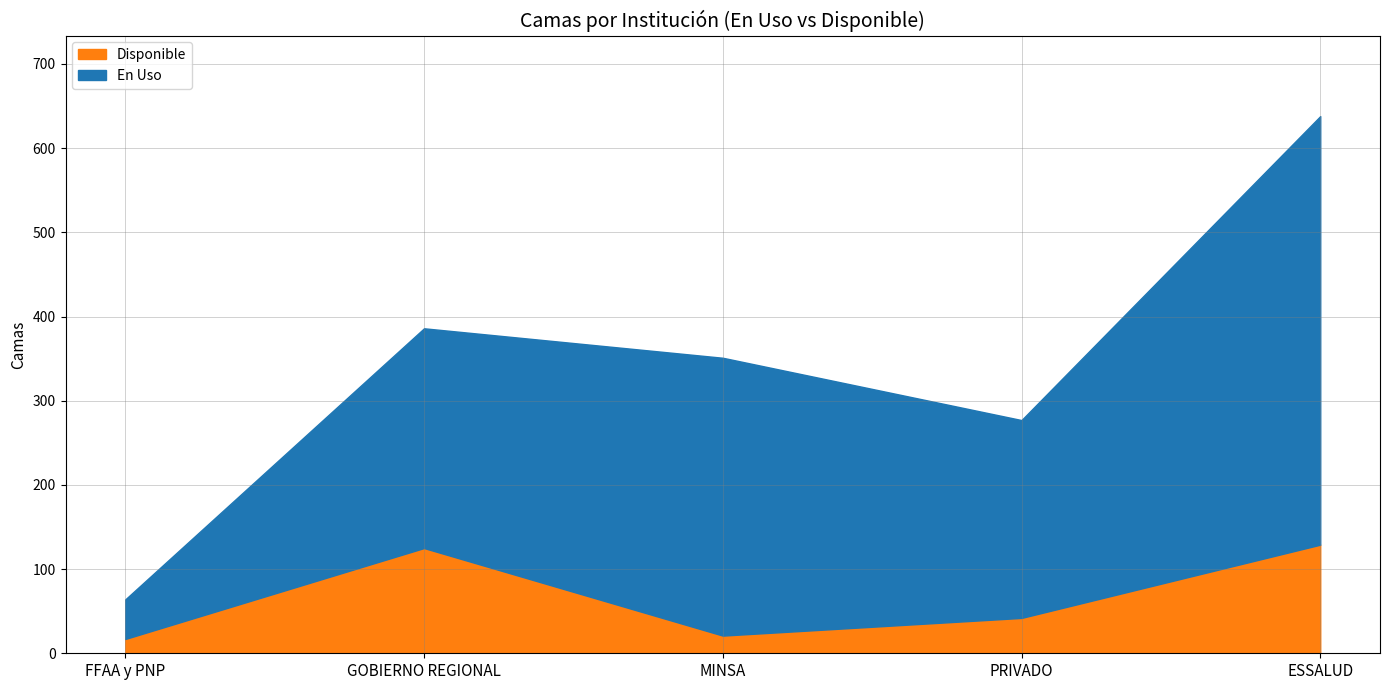

How many interior local valleys (lower than both neighbors) does the data have?

1